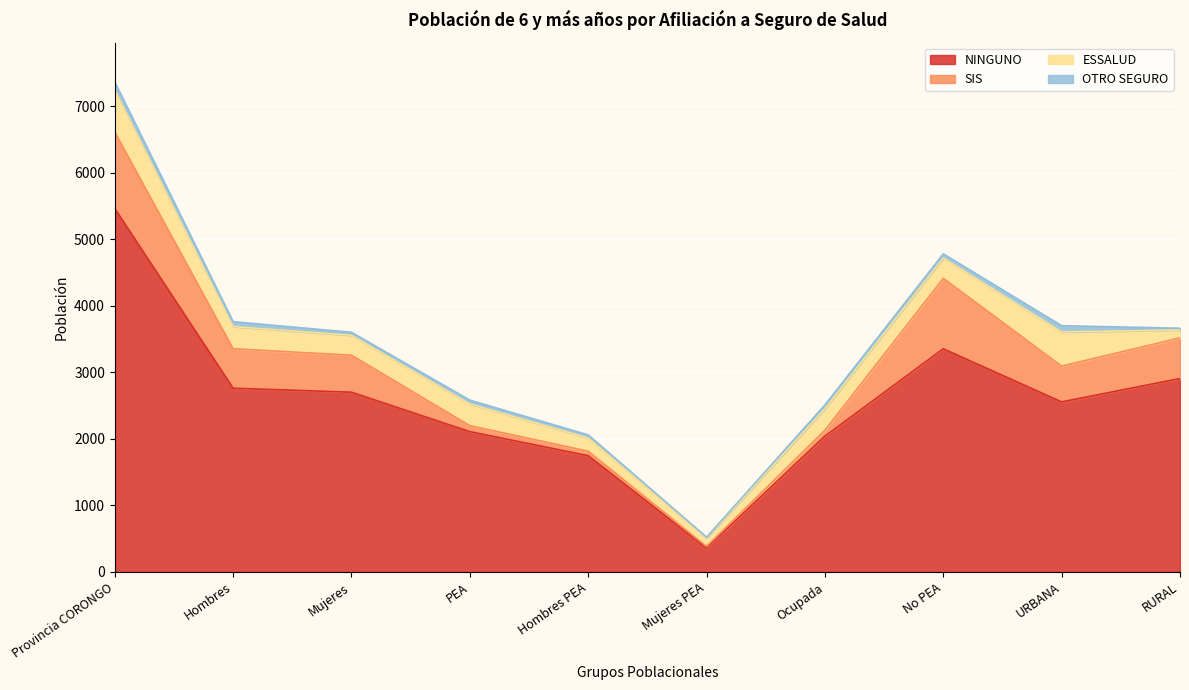

What is the smallest value displayed?

11